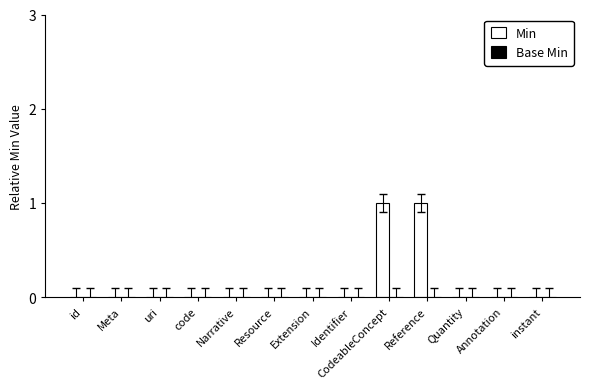

What is the change in value from uri to Reference?

+1